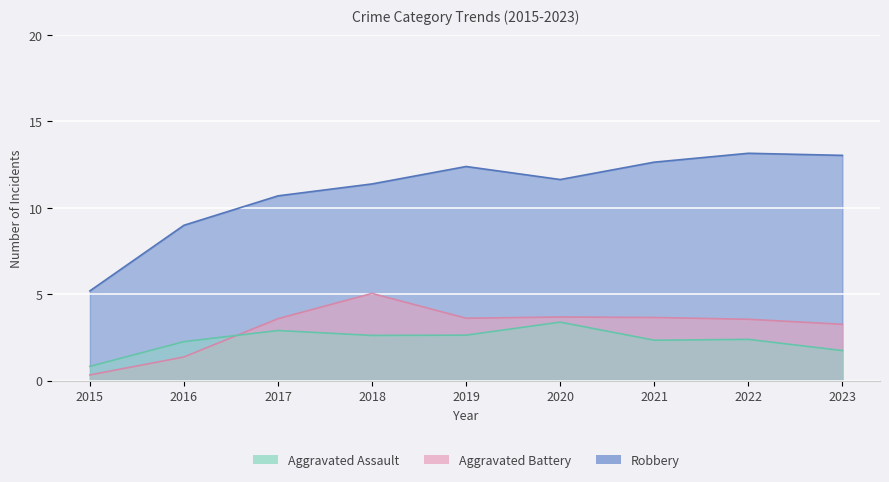

Which series has the largest total across all categories?

Robbery